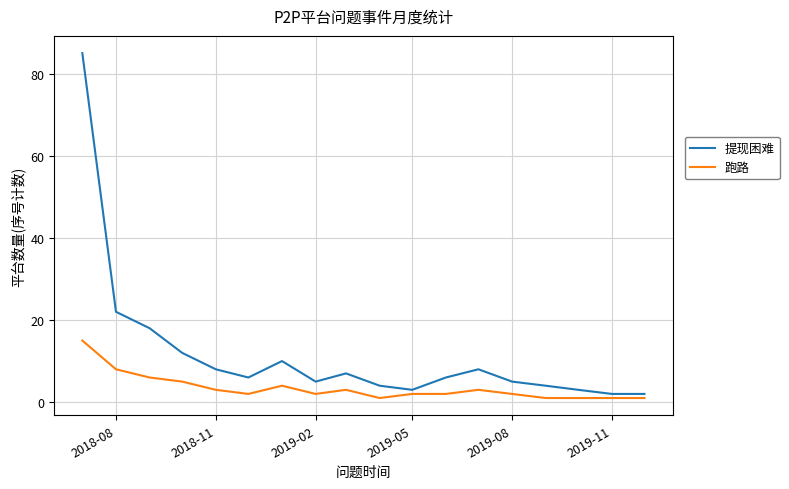

Which series has the largest total across all categories?

提现困难